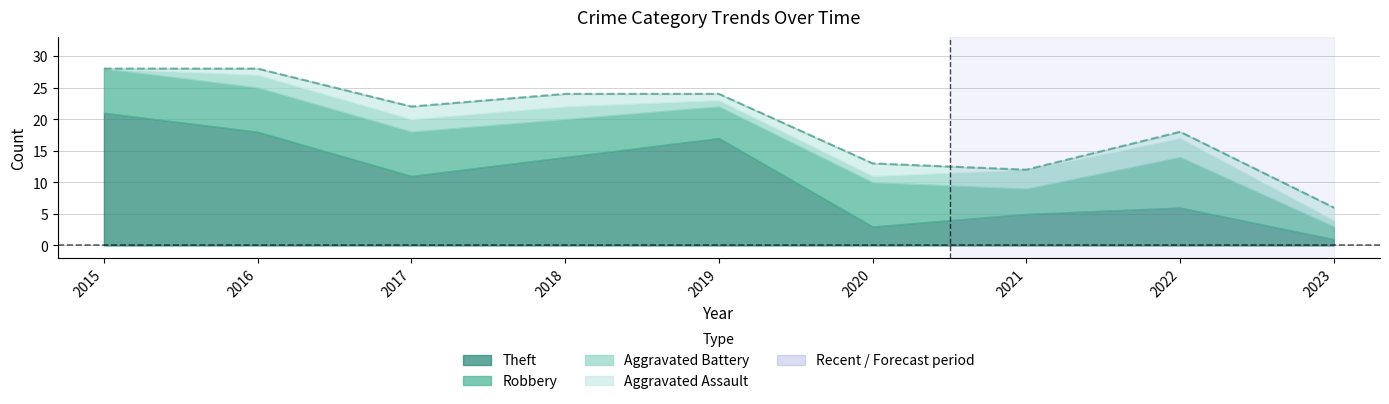

How many lines are shown in the chart?

1